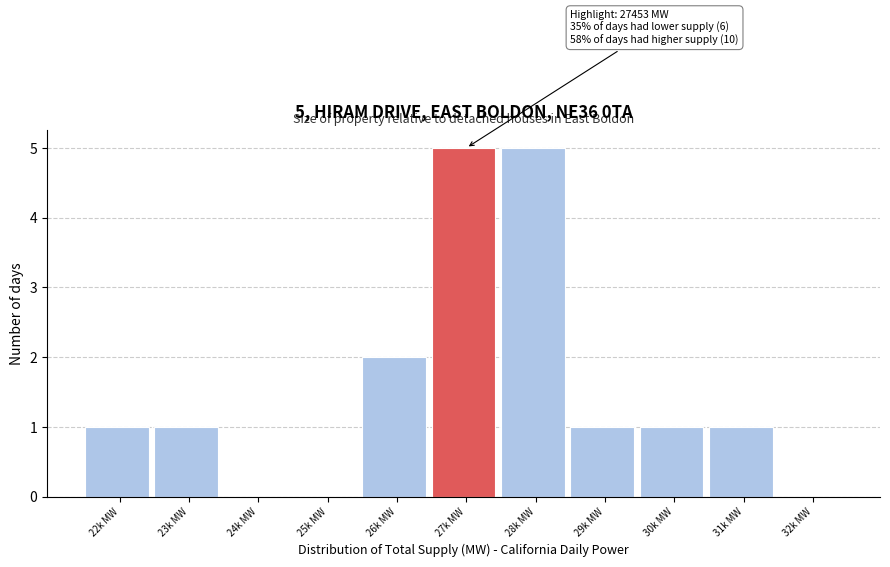

Reading left to right, what are all the values shown in this chart?

22k MW=1	23k MW=1	24k MW=0	25k MW=0	26k MW=2	27k MW=5	28k MW=5	29k MW=1	30k MW=1	31k MW=1	32k MW=0